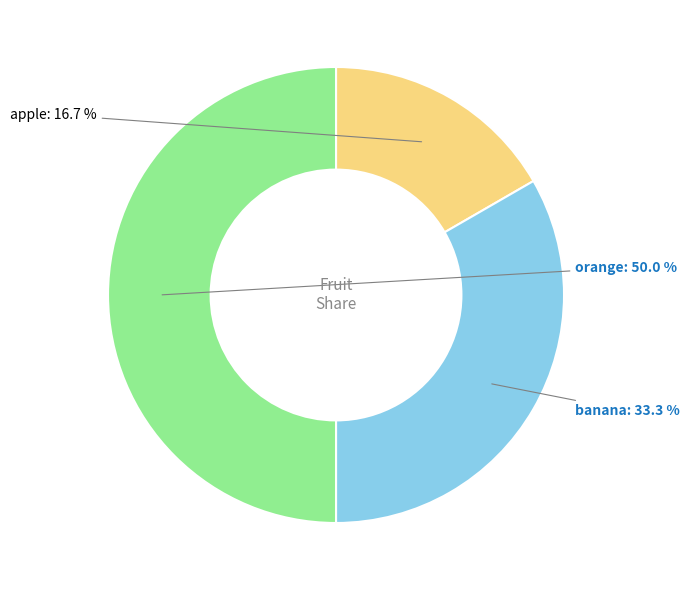

Count the number of slices in the pie.

3